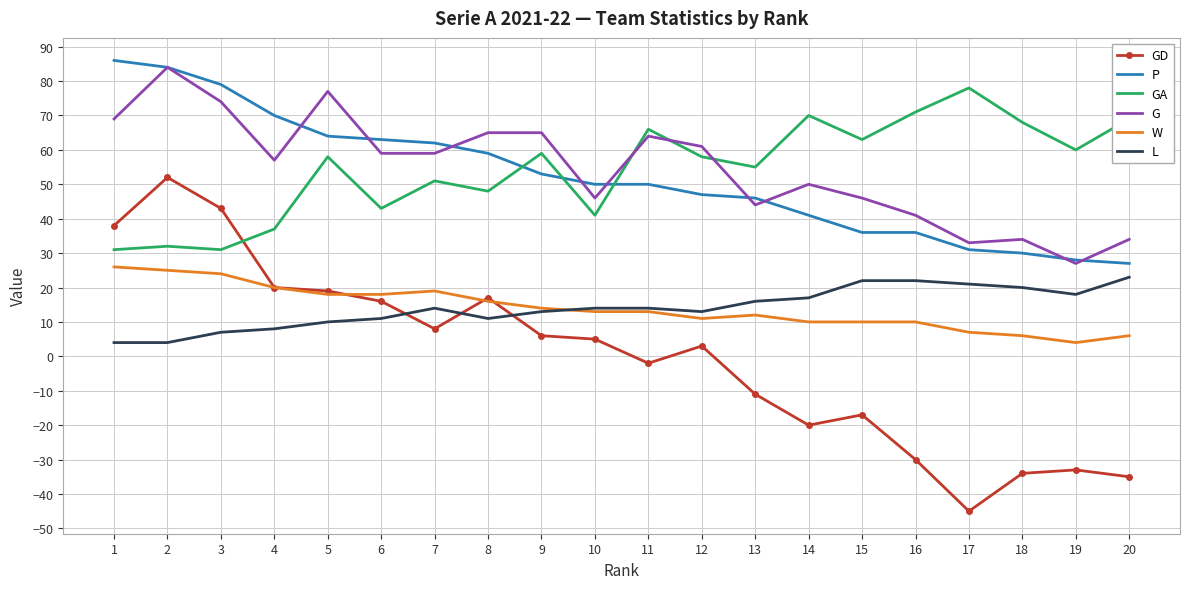

How many times do W and L cross each other?

1